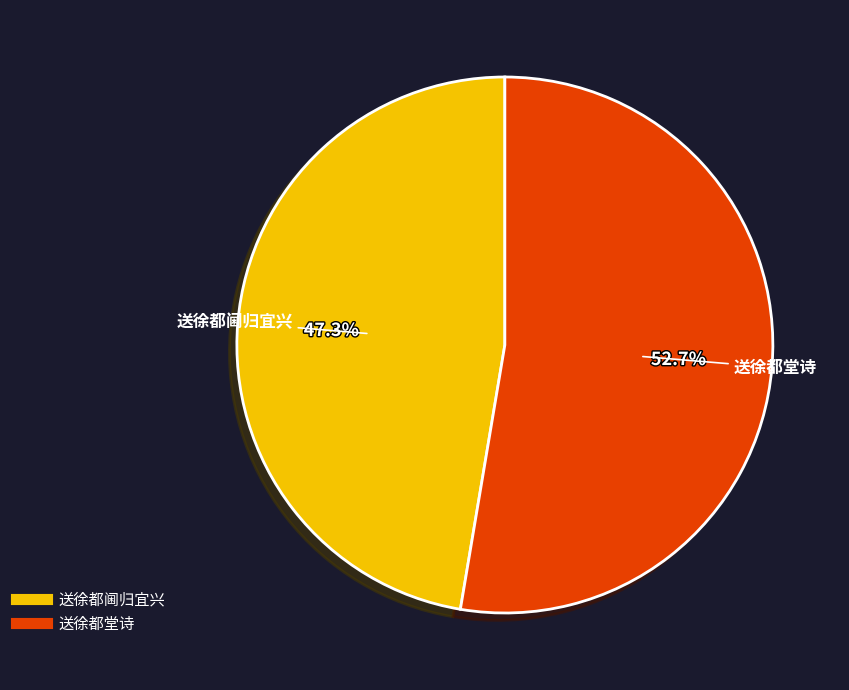

Which has a higher value, 送徐都阃归宜兴 or 送徐都堂诗?

送徐都堂诗